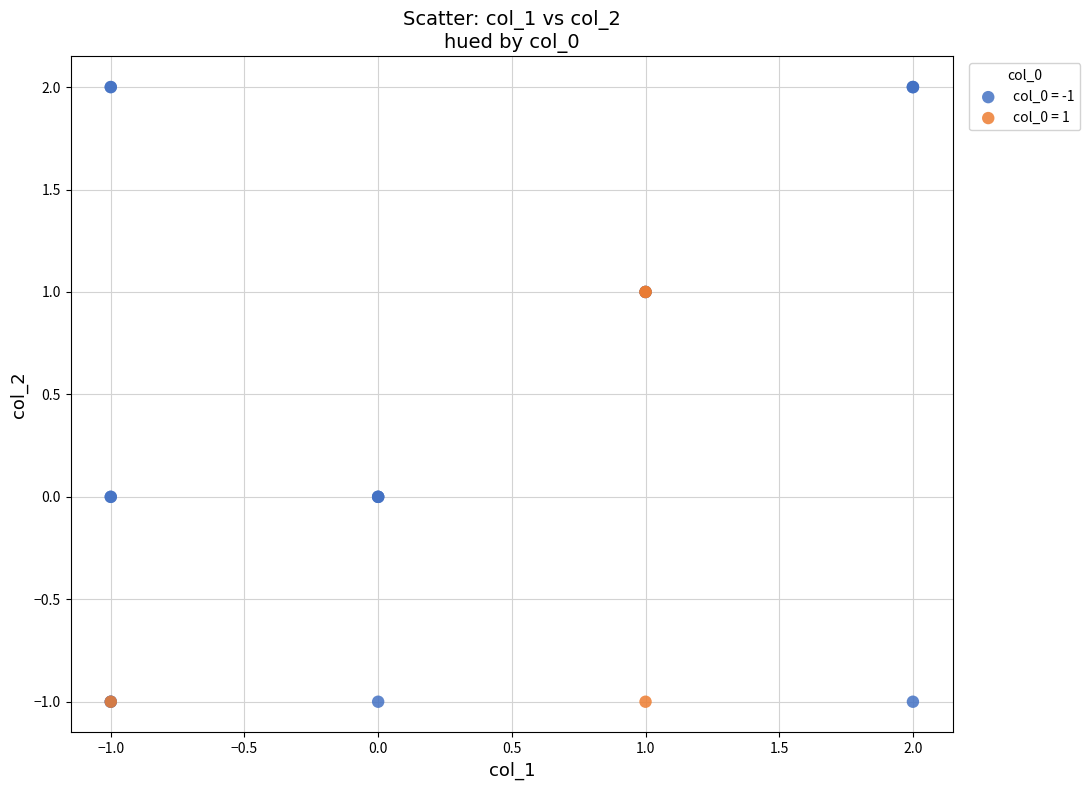

Which series contains the highest Y value?

col_0 = -1